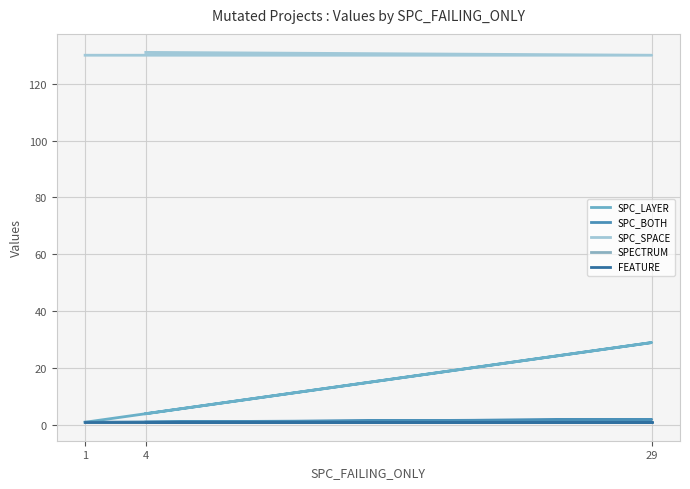

Reading left to right, extract all data points from this chart.

SPC_LAYER: 1=1	29=29	4=4
SPC_BOTH: 1=1	29=2	4=1
SPC_SPACE: 1=130	29=130	4=131
SPECTRUM: 1=1	29=1	4=1
FEATURE: 1=1	29=1	4=1